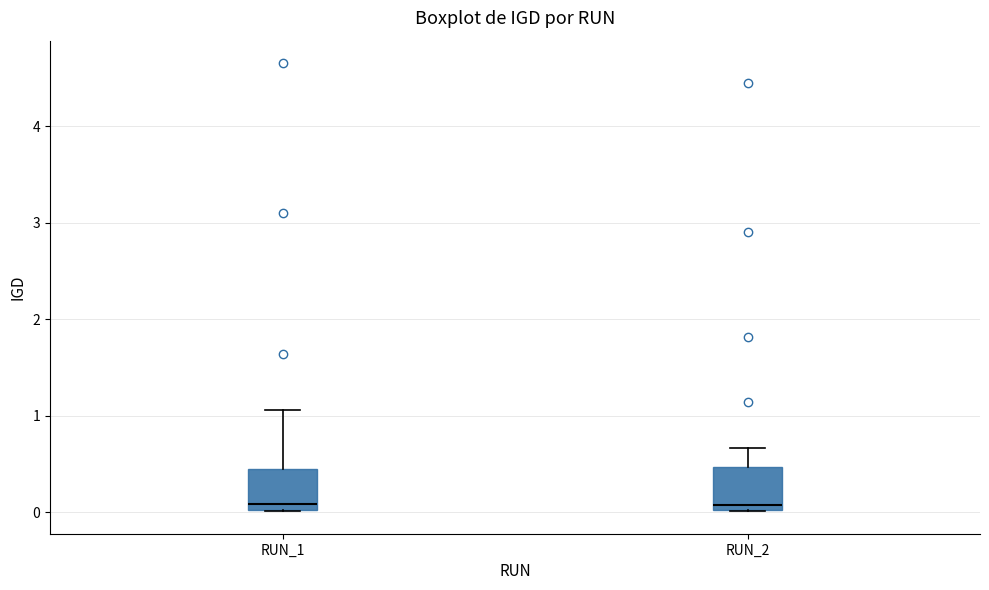

Reading left to right, transcribe this box plot: for each box, give where its median line is, the range the box spans, and where its two whiskers end, as read against the y-axis. The values are not printed on the chart, so give them approximately, as read against the axis.

RUN_1: median 0.1, box 0.0 to 0.4, whiskers 0.0 to 1.1
RUN_2: median 0.1, box 0.0 to 0.5, whiskers 0.0 to 0.7